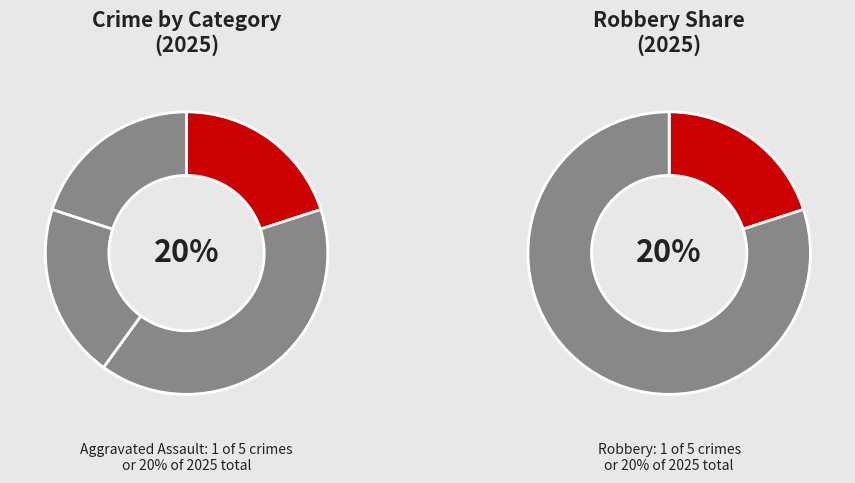

Is there any slice that represents more than half of the pie?

No